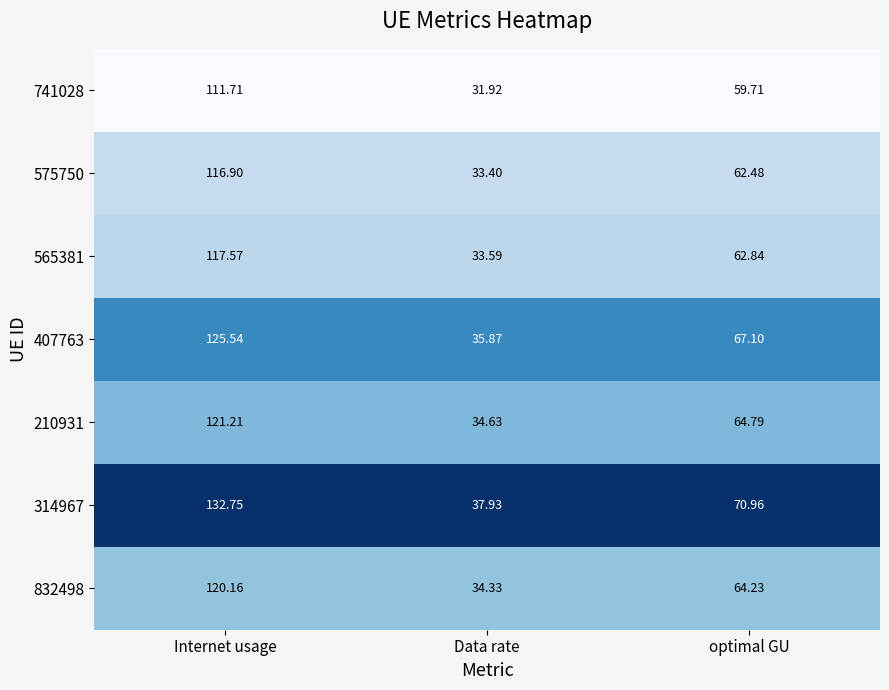

Which series has the largest range (max minus min)?

314967